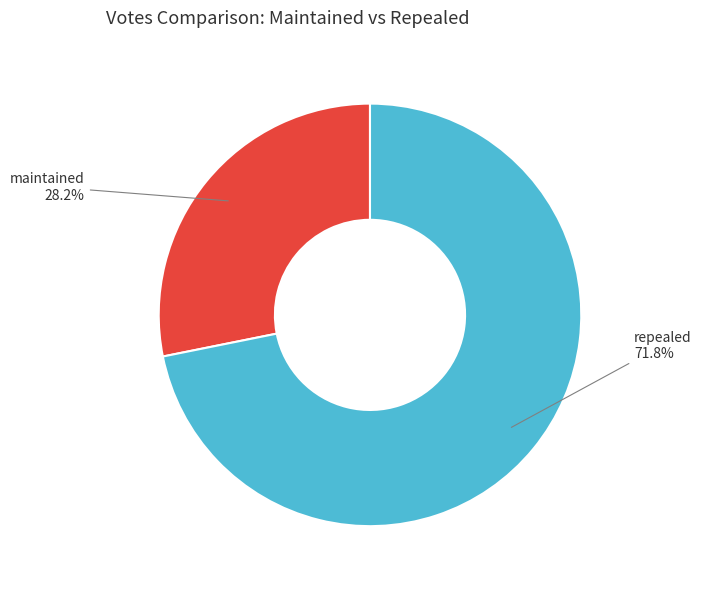

Count the number of slices in the pie.

2